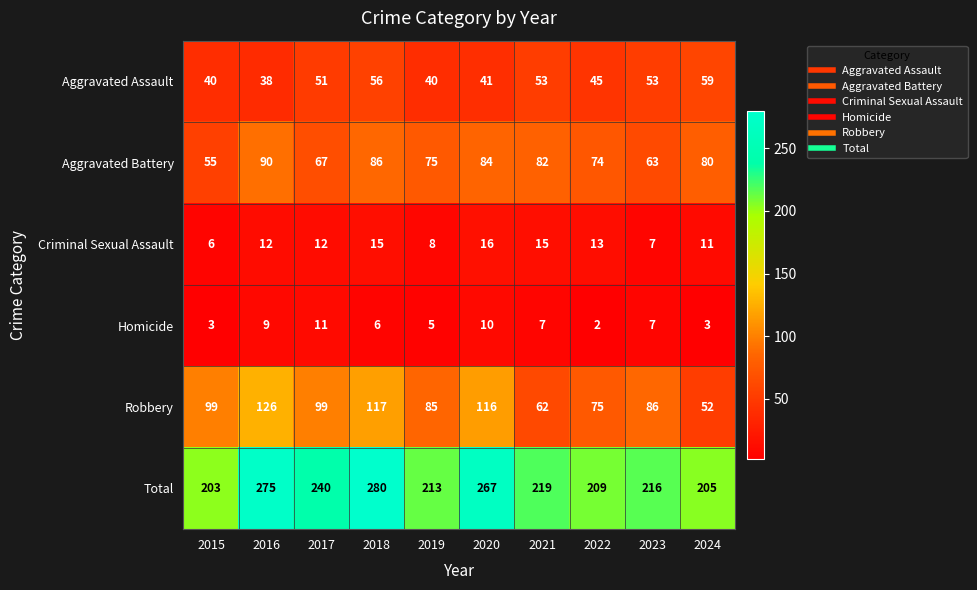

Which series has the widest spread of values?

Total